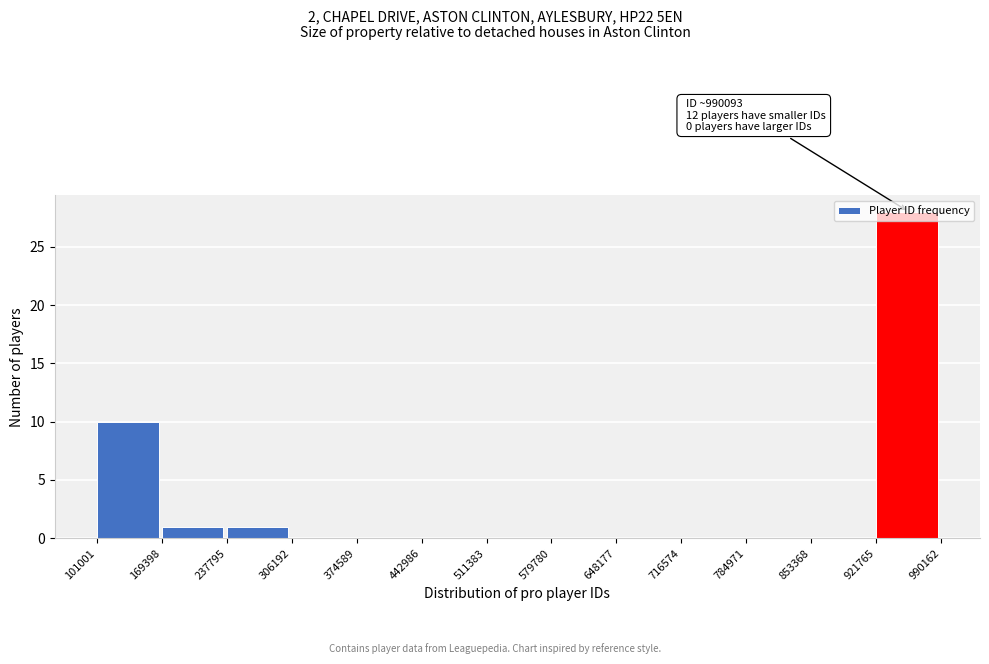

Over which range of the x-axis is the bar tallest?

921765 to 990162